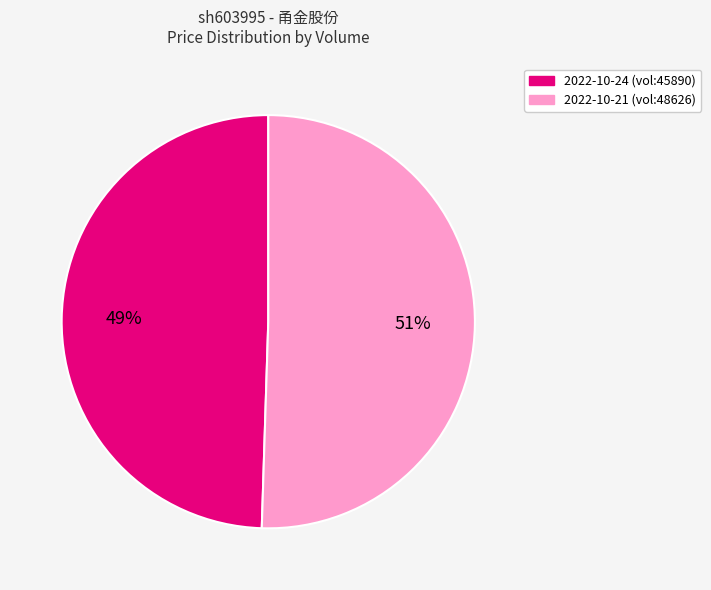

Which slice is the largest?

2022-10-21 (vol:48626)